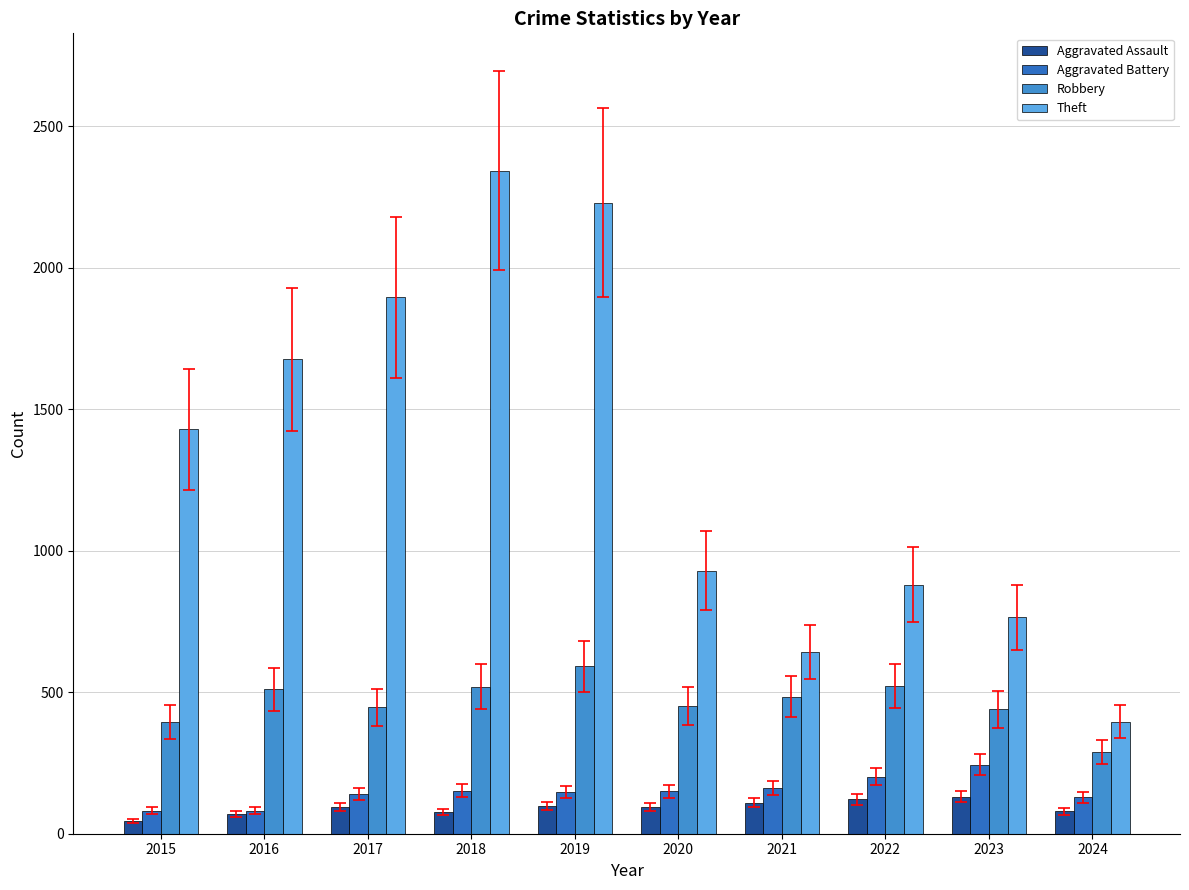

Which has a higher value, 2016 or 2020?

2020